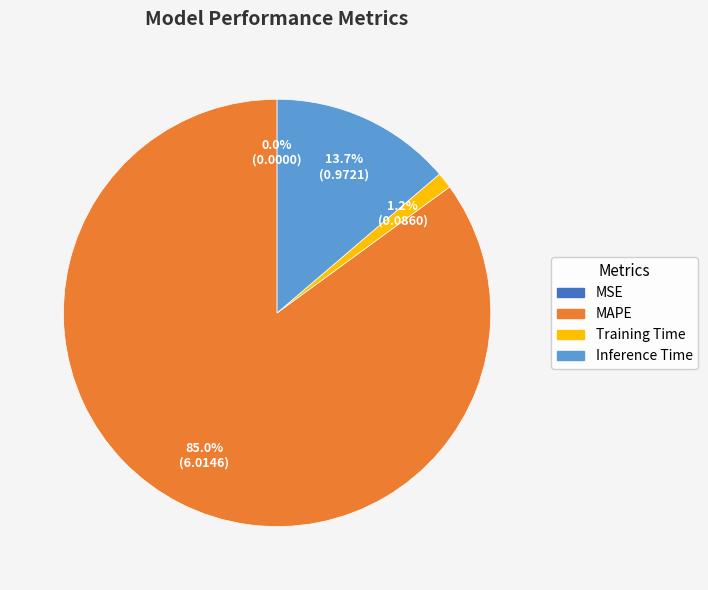

Is it true that MSE is 10% of the pie?

False